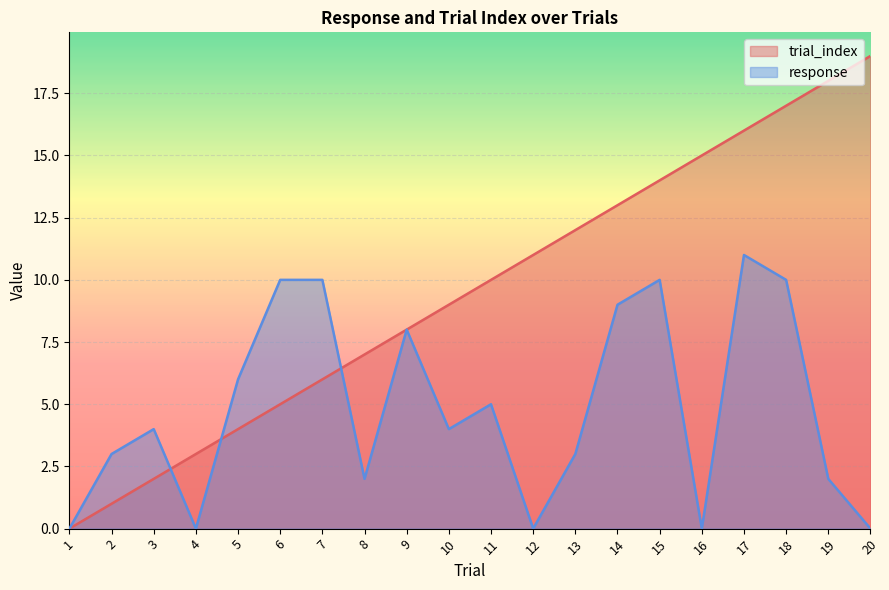

The value of trial_index at 6 is 2. True or false?

False